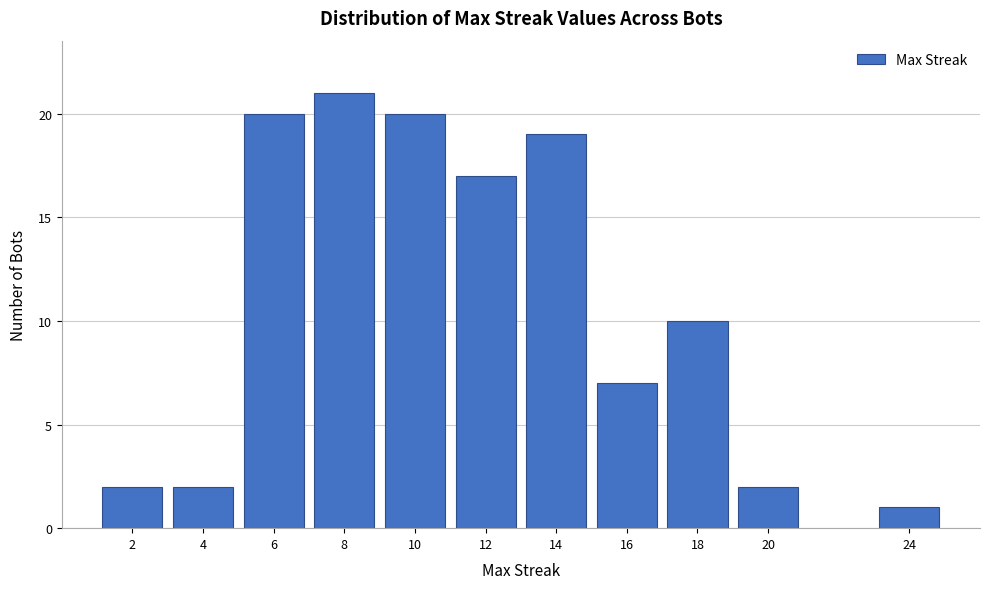

Reading left to right, transcribe all the data shown in this chart.

2=2	4=2	6=20	8=21	10=20	12=17	14=19	16=7	18=10	20=2	24=1